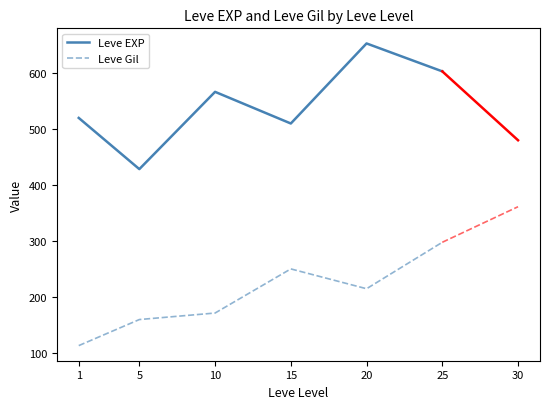

What is the difference between the highest and lowest values at 1?

407.7